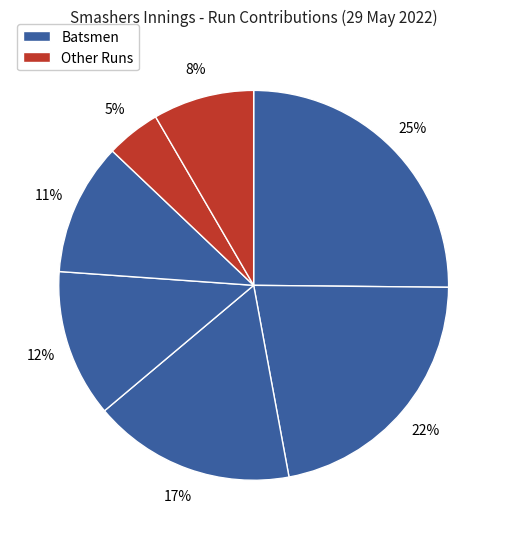

Count the number of slices in the pie.

7